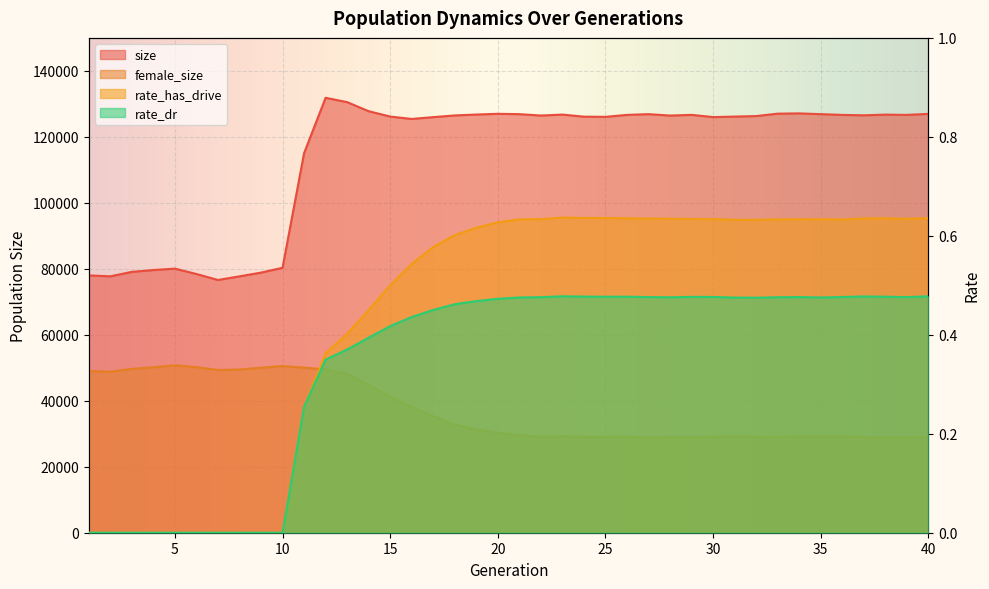

Reading right to left, what are all the values shown in this chart?

size: 40=126963.0	39=126661.0	38=126742.0	37=126536.0	36=126657.0	35=126883.0	34=127113.0	33=127028.0	32=126302.0	31=126142.0	30=125996.0	29=126667.0	28=126454.0	27=126885.0	26=126658.0	25=126068.0	24=126126.0	23=126751.0	22=126462.0	21=126885.0	20=126985.0	19=126764.0	18=126494.0	17=125979.0	16=125428.0	15=126150.0	14=127777.0	13=130526.0	12=131839.0	11=115033.0	10=80311.0	9=78851.0	8=77714.0	7=76615.0	6=78429.0	5=80056.0	4=79630.0	3=79078.0	2=77721.0	1=77999.0
female_size: 40=29062.0	39=28898.0	38=28908.0	37=28982.0	36=29135.0	35=29186.0	34=29184.0	33=28999.0	32=29064.0	31=29214.0	30=29018.0	29=28960.0	28=28955.0	27=28897.0	26=29061.0	25=29011.0	24=29005.0	23=29210.0	22=29048.0	21=29594.0	20=30324.0	19=31327.0	18=32761.0	17=35334.0	16=38072.0	15=41353.0	14=44718.0	13=48132.0	12=49492.0	11=50048.0	10=50537.0	9=50004.0	8=49483.0	7=49334.0	6=50197.0	5=50750.0	4=50169.0	3=49659.0	2=48802.0	1=49020.0
rate_has_drive: 40=0.6	39=0.6	38=0.6	37=0.6	36=0.6	35=0.6	34=0.6	33=0.6	32=0.6	31=0.6	30=0.6	29=0.6	28=0.6	27=0.6	26=0.6	25=0.6	24=0.6	23=0.6	22=0.6	21=0.6	20=0.6	19=0.6	18=0.6	17=0.6	16=0.5	15=0.5	14=0.4	13=0.4	12=0.4	11=0.3	10=0.0	9=0.0	8=0.0	7=0.0	6=0.0	5=0.0	4=0.0	3=0.0	2=0.0	1=0.0
rate_dr: 40=0.5	39=0.5	38=0.5	37=0.5	36=0.5	35=0.5	34=0.5	33=0.5	32=0.5	31=0.5	30=0.5	29=0.5	28=0.5	27=0.5	26=0.5	25=0.5	24=0.5	23=0.5	22=0.5	21=0.5	20=0.5	19=0.5	18=0.5	17=0.5	16=0.4	15=0.4	14=0.4	13=0.4	12=0.3	11=0.3	10=0.0	9=0.0	8=0.0	7=0.0	6=0.0	5=0.0	4=0.0	3=0.0	2=0.0	1=0.0